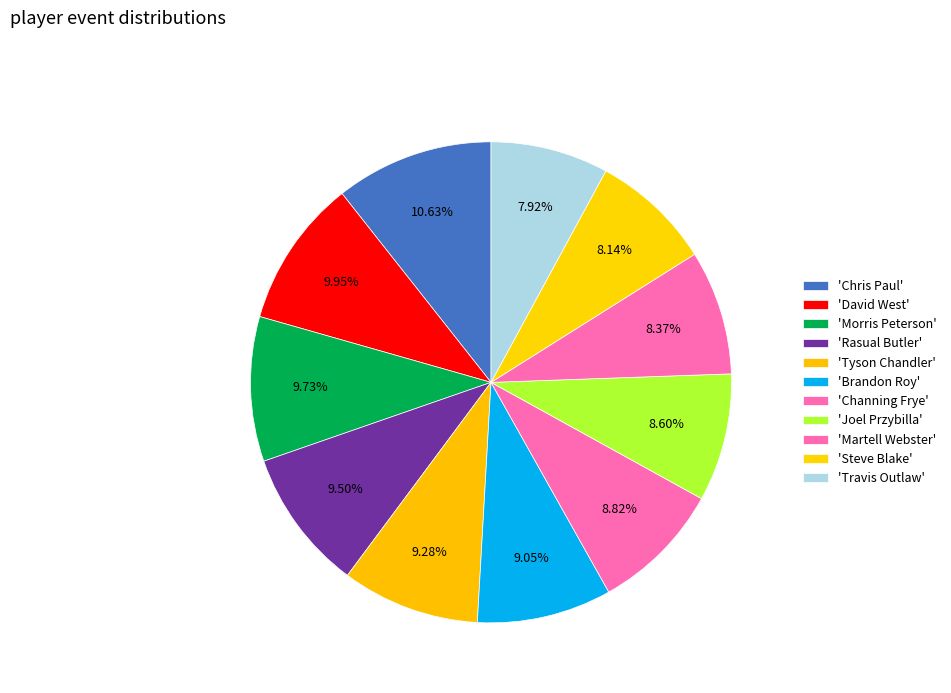

How many segments does this pie chart have?

11